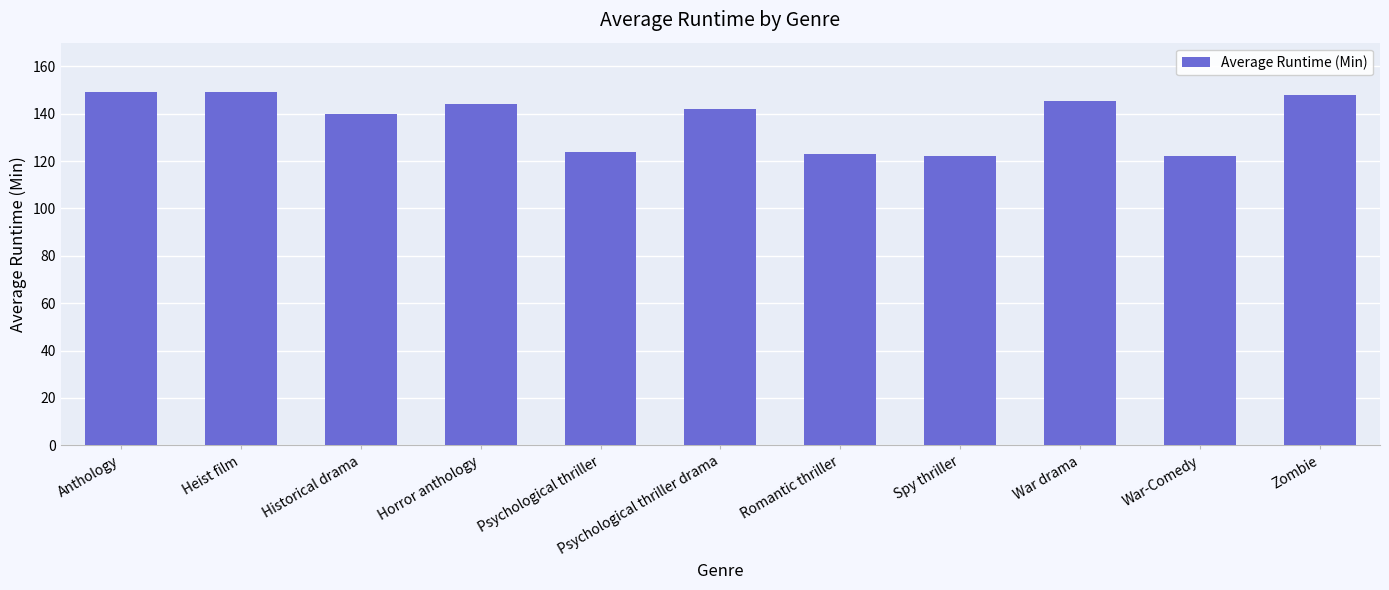

How many bars are there in total?

11